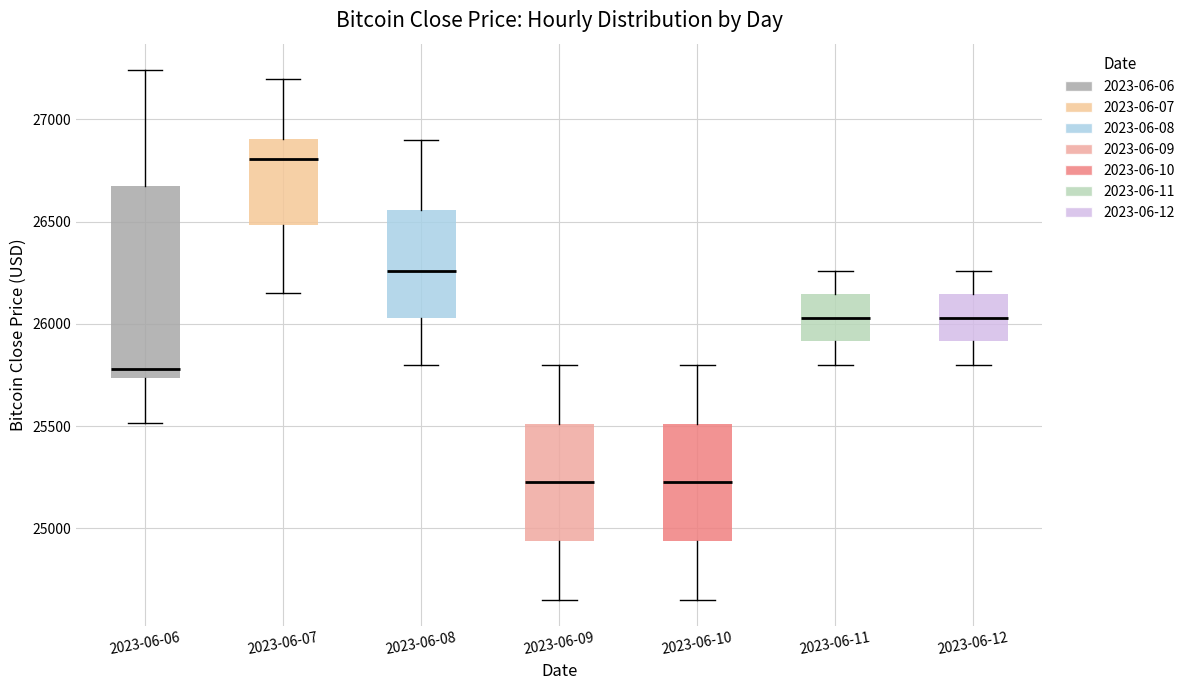

Comparing the boxes themselves (not the whiskers), which one is the tallest?

2023-06-06